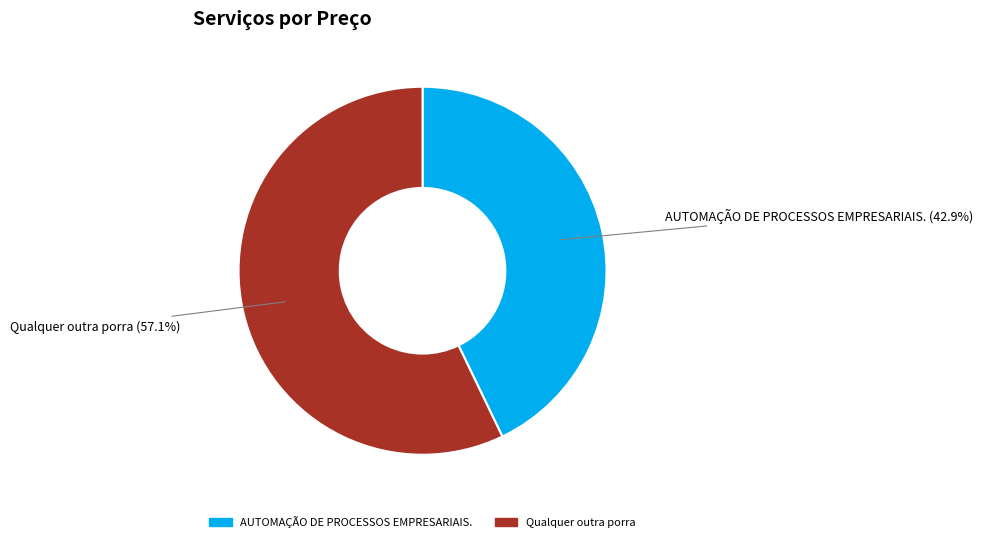

Between Qualquer outra porra and AUTOMAÇÃO DE PROCESSOS EMPRESARIAIS., which is larger?

Qualquer outra porra